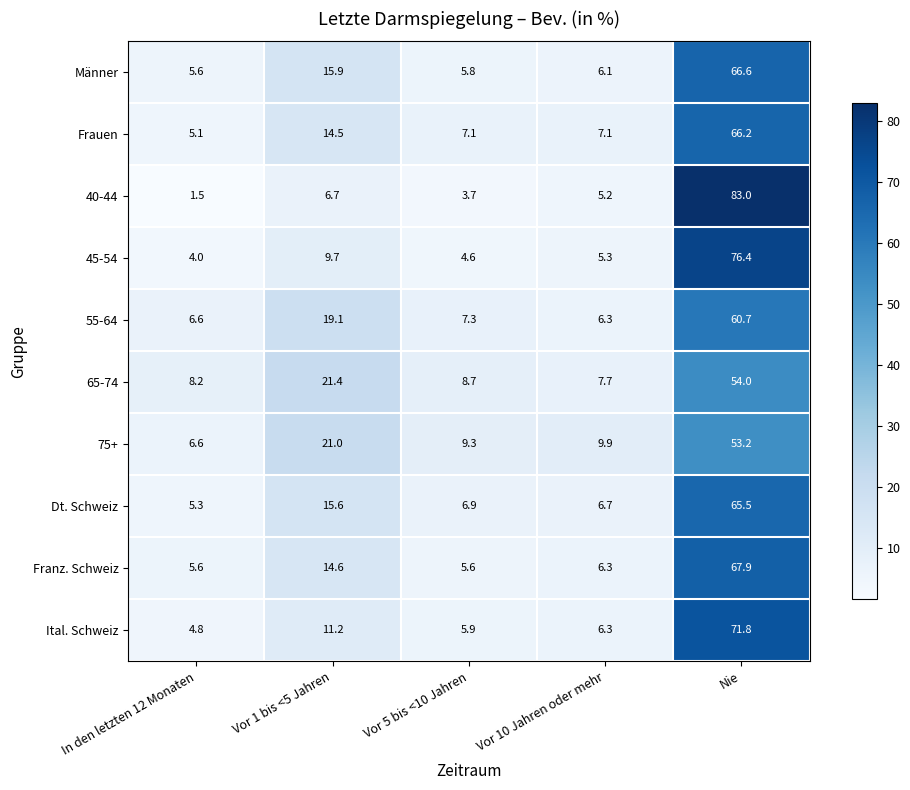

Which series has the largest total across all categories?

40-44